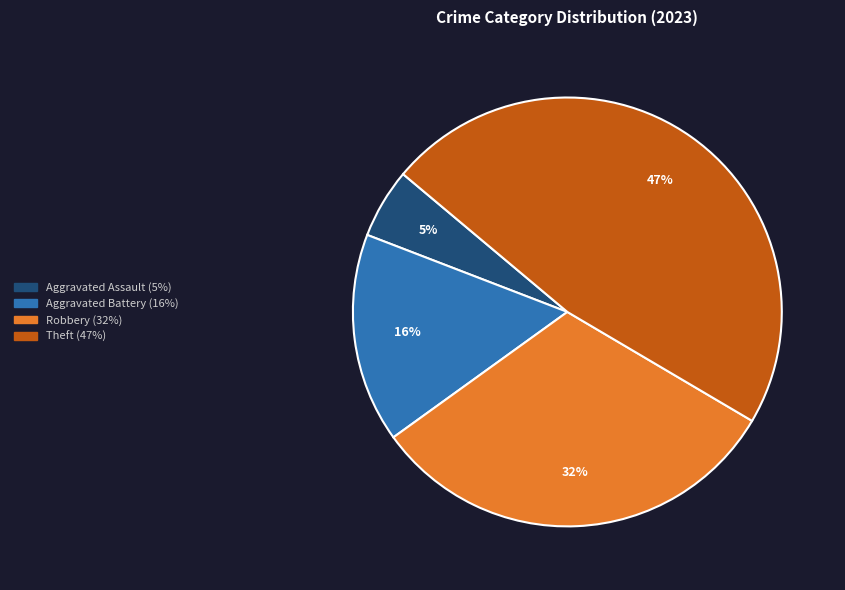

Count the number of slices in the pie.

4